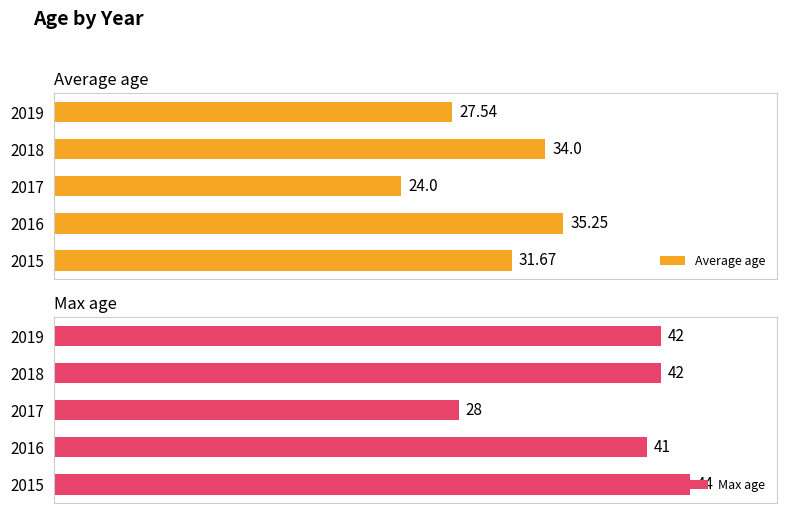

What are all the series names shown in the legend?

Average age, Max age